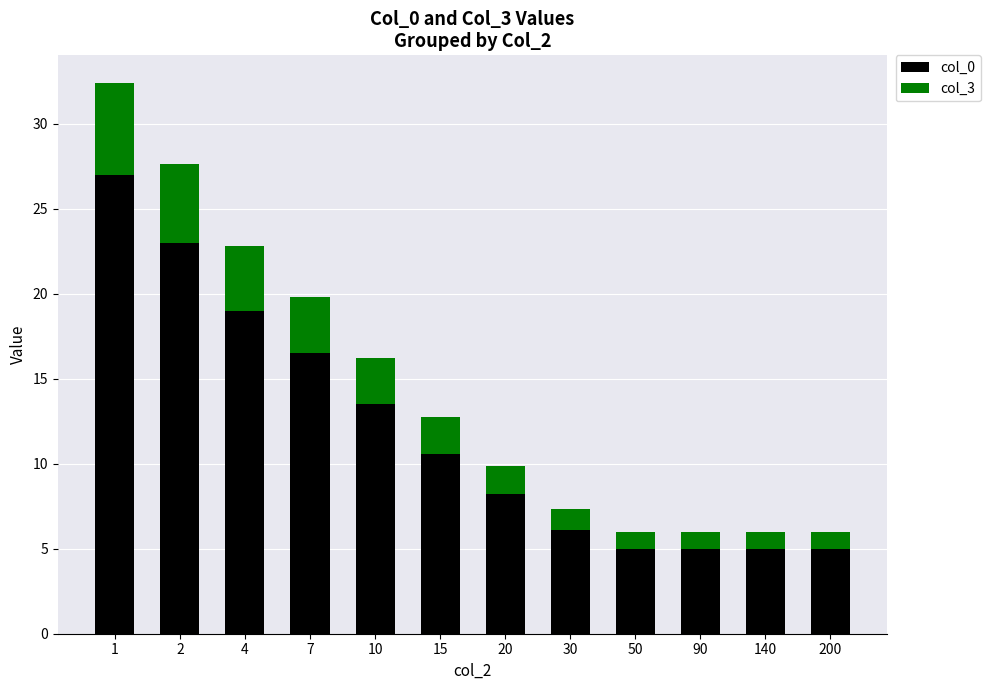

What is the difference between the maximum and minimum values in the col_0 series?

22.0